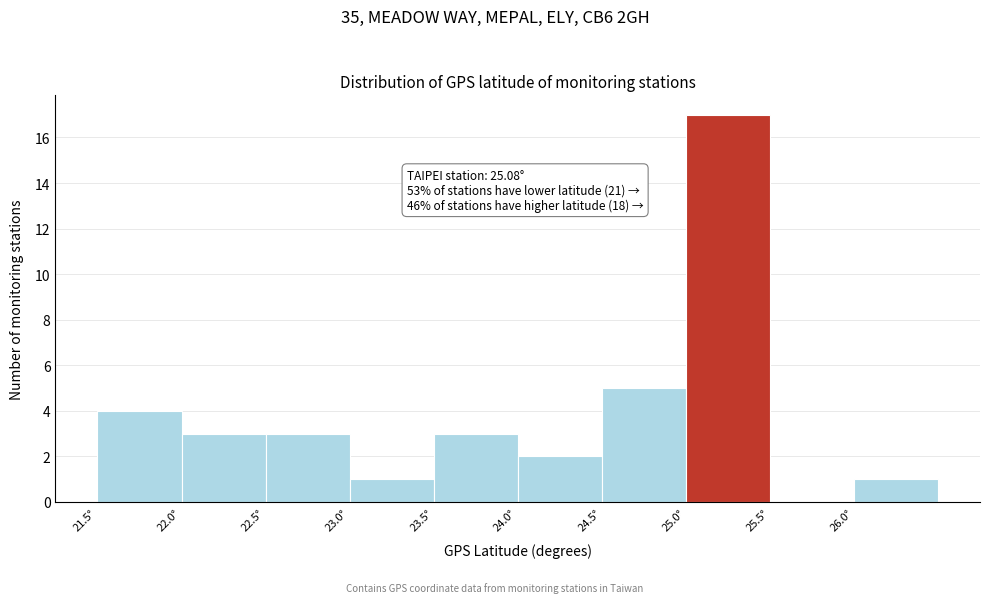

Which range on the x-axis has the tallest bar?

25.0 to 25.5